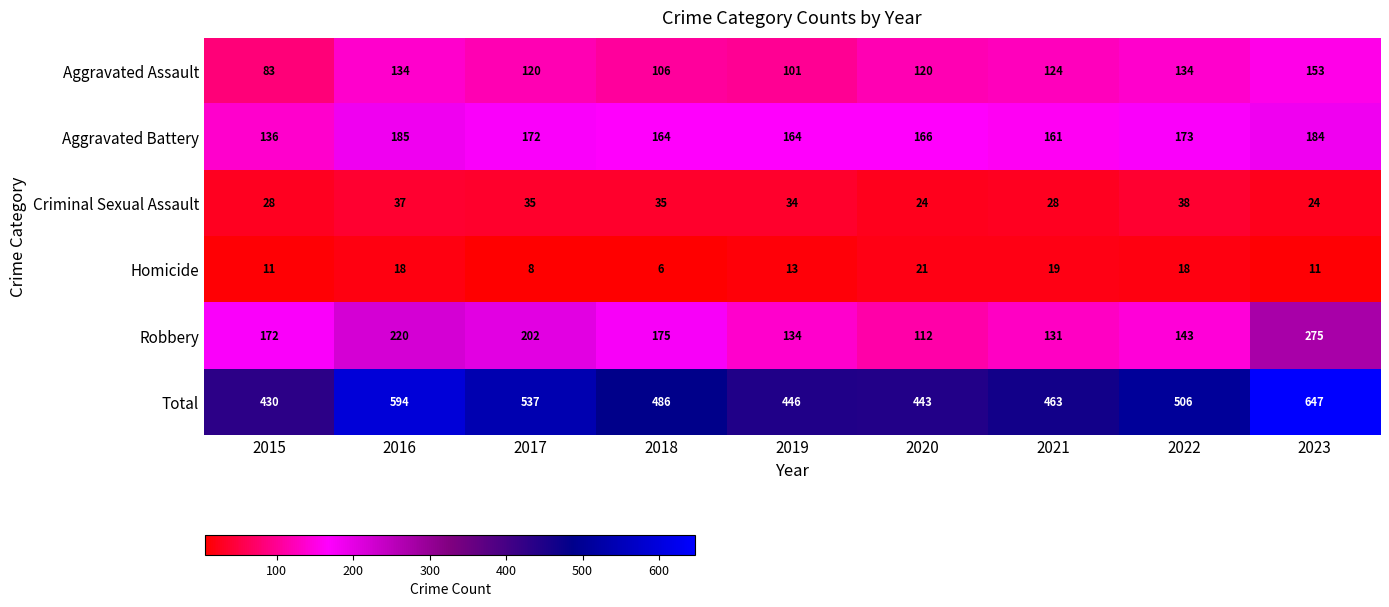

Rank the series by their maximum value, from highest to lowest.

Total, Robbery, Aggravated Battery, Aggravated Assault, Criminal Sexual Assault, Homicide